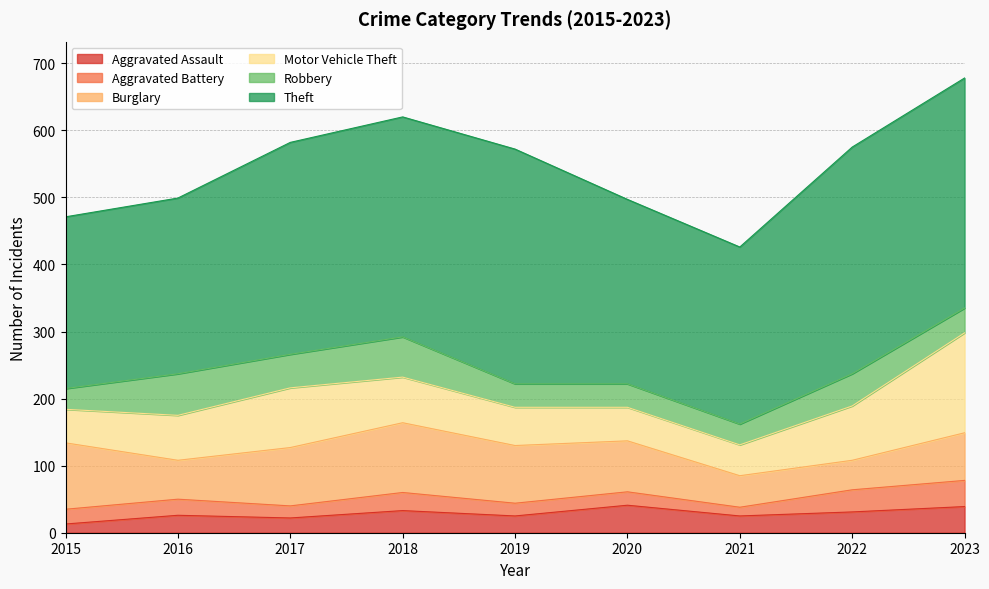

What is the difference between the highest and lowest values at 2022?

307